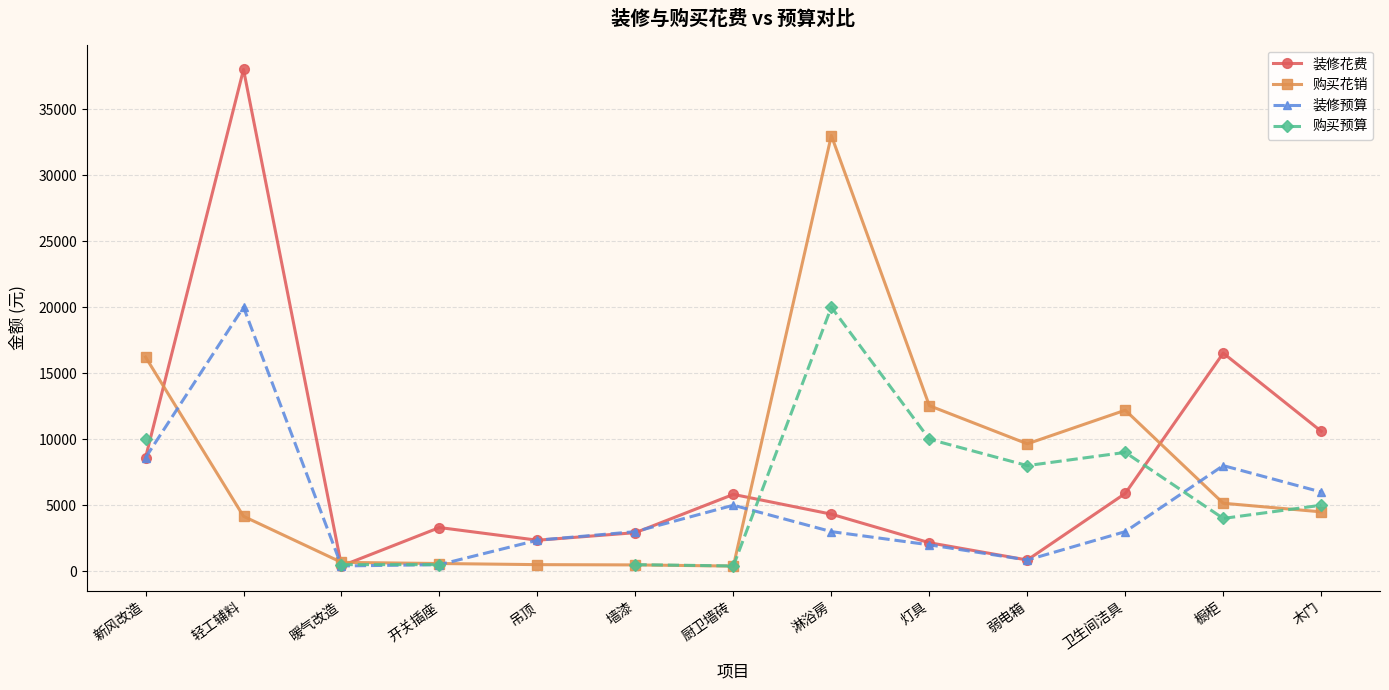

Between which two adjacent categories do 装修花费 and 装修预算 first intersect?

墙漆 and 厨卫墙砖